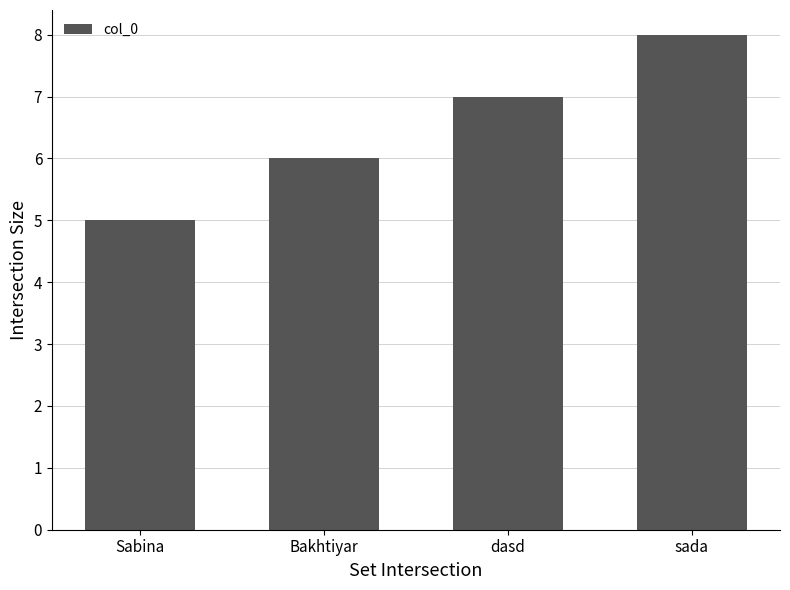

List the labels in order of value, smallest first.

Sabina, Bakhtiyar, dasd, sada